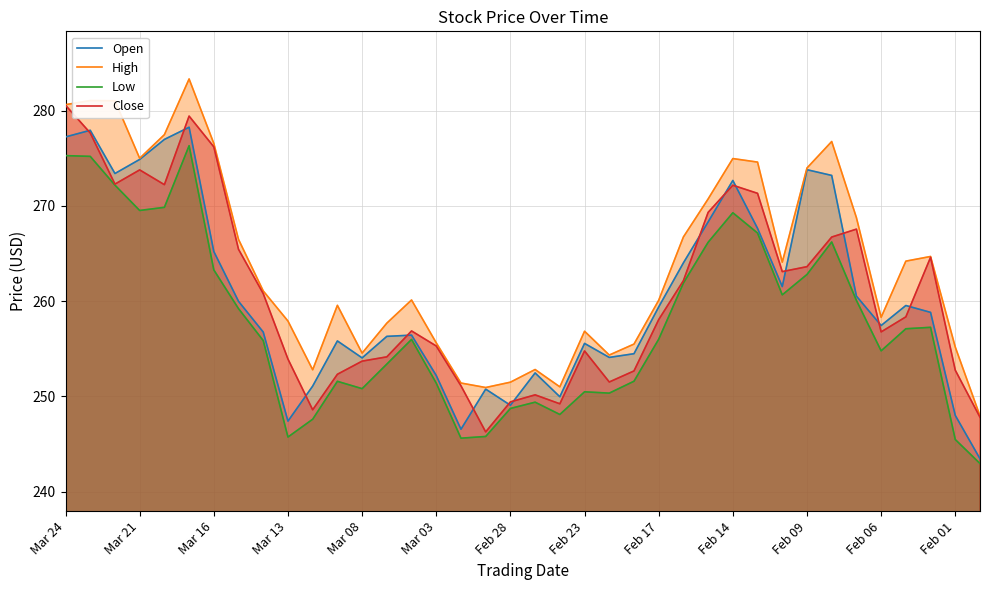

What is the greatest value displayed?

283.3